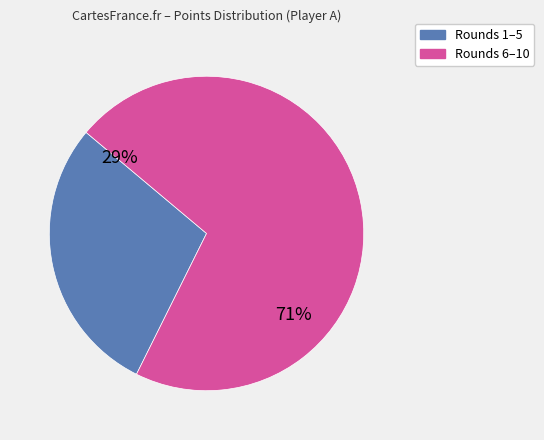

Does any single category account for the majority?

Yes